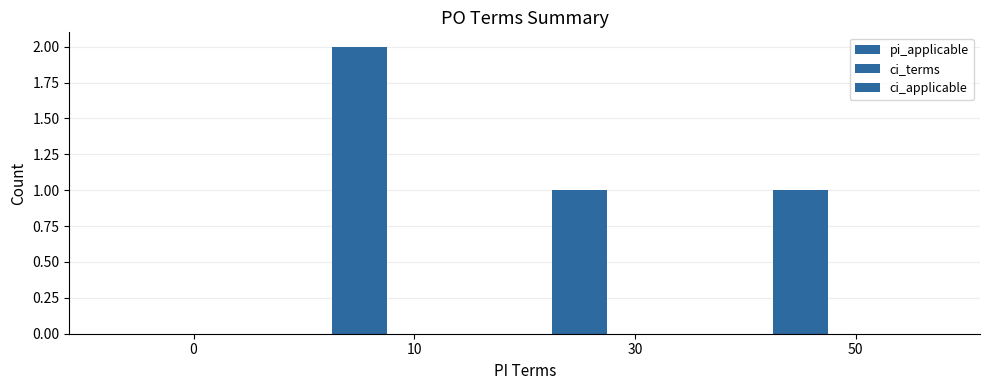

Are the bars grouped side by side (vs. stacked)?

No